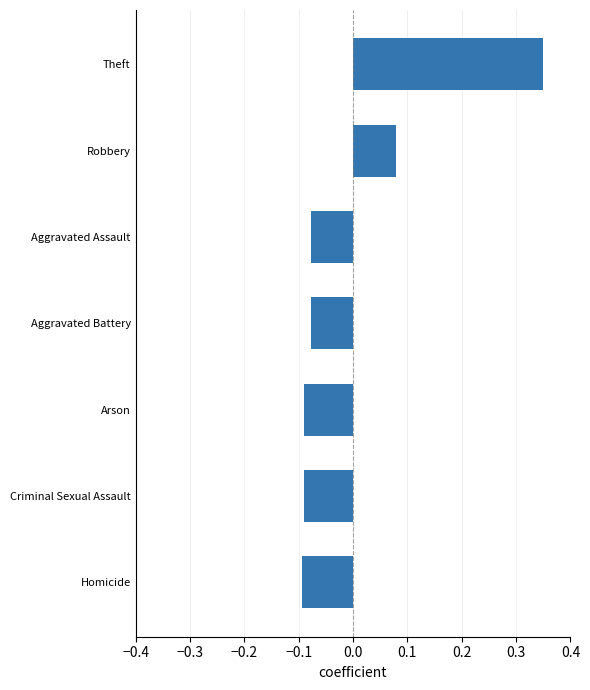

True or false: the data shows -0.2 at Homicide.

False